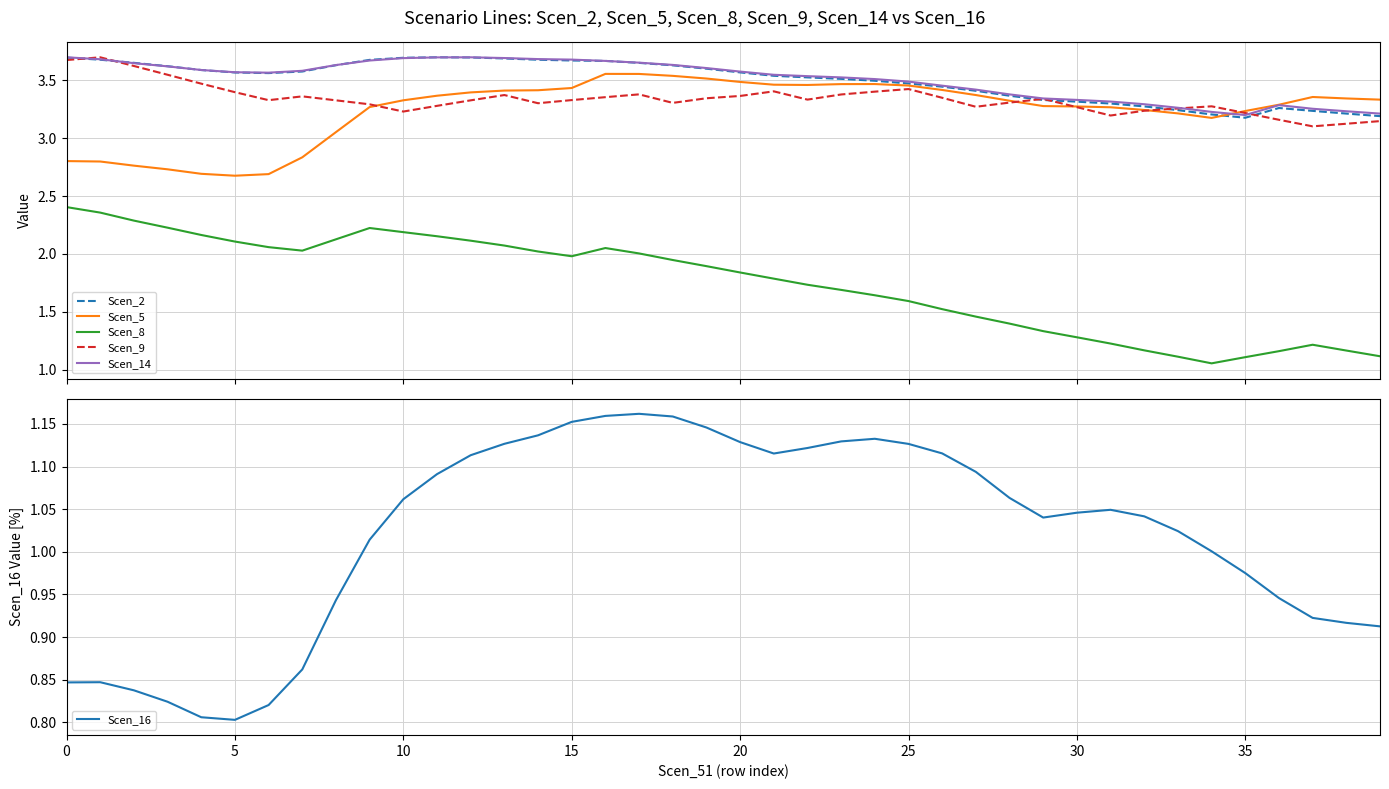

What is the sum of the Scen_5 values at 24 and 15?

6.9